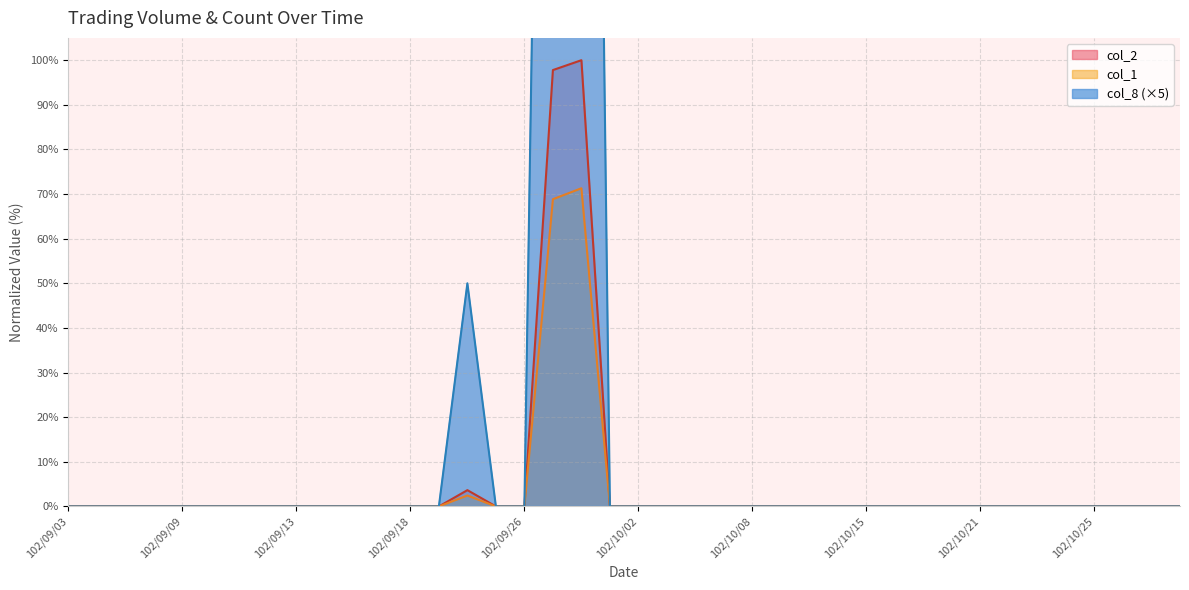

True or false: col_2 and col_1 cross at least once.

False